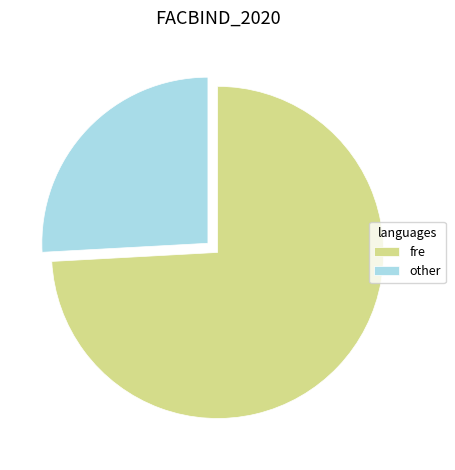

Approximately how many times larger is the value at other compared to fre?

0.3